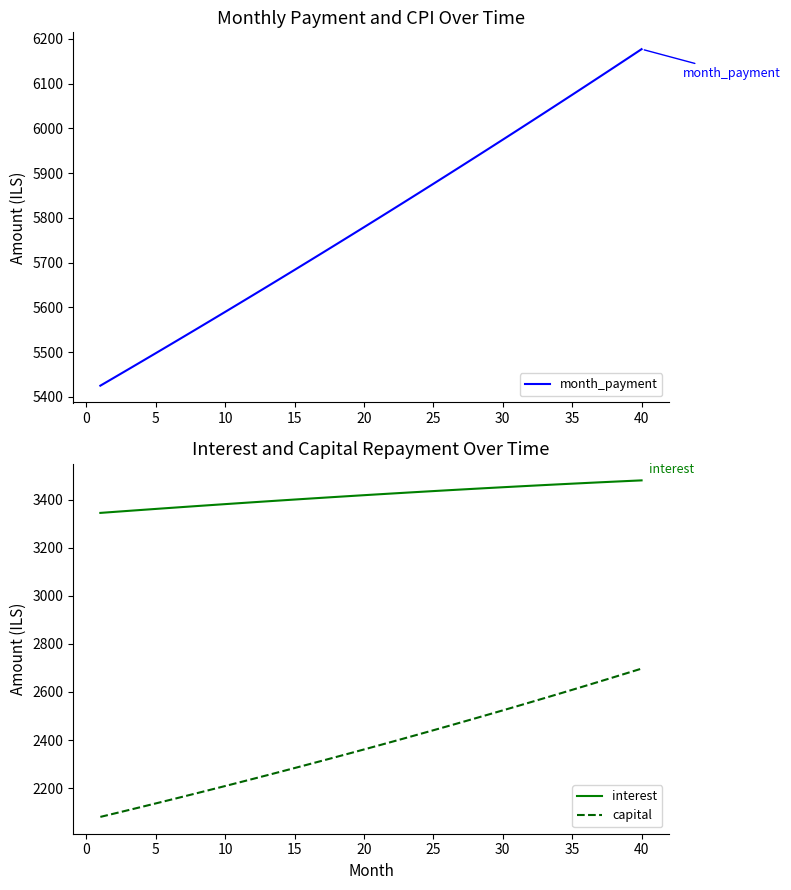

True or false: capital and month_payment cross at least once.

False